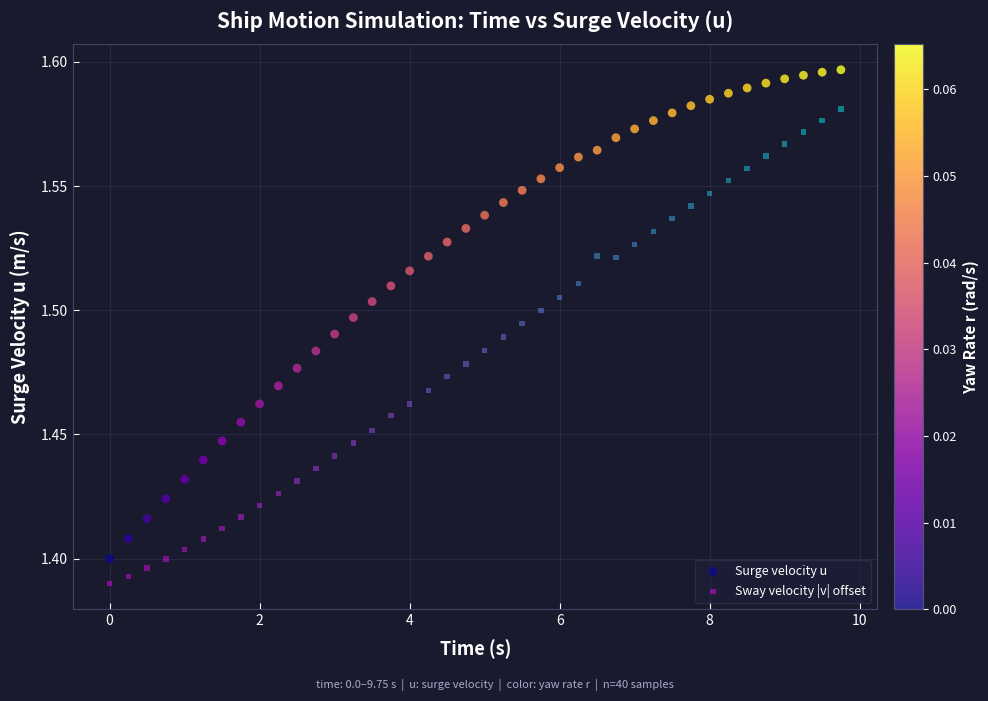

Which series contains the highest Y value?

Surge velocity u